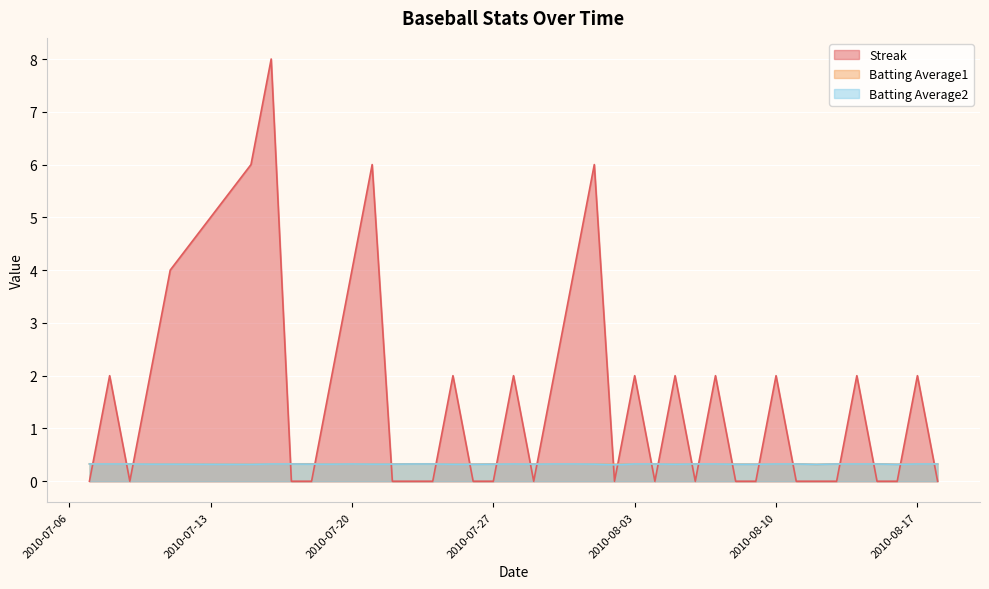

What position from the right is 2010-07-16?

34